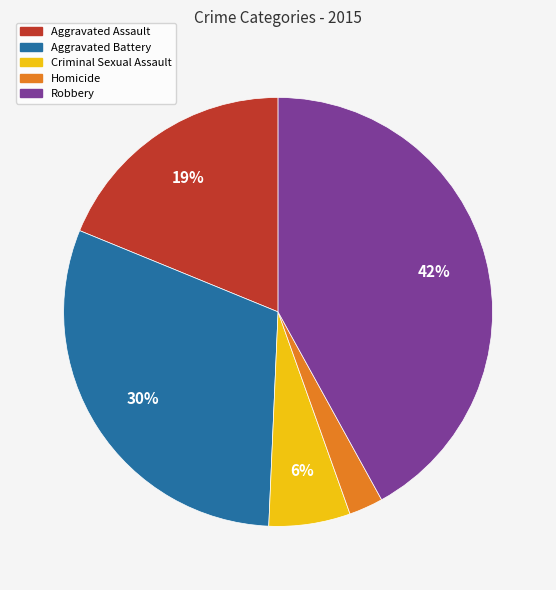

The Aggravated Assault slice represents 19% of the pie. True or false?

True